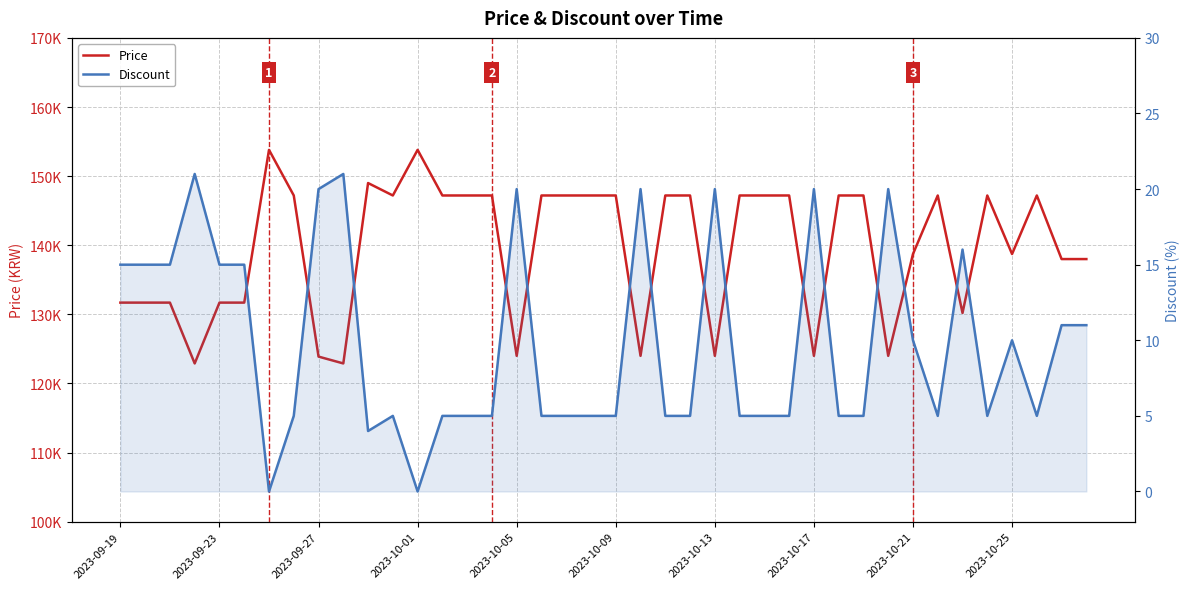

Which series has the largest range (max minus min)?

Price